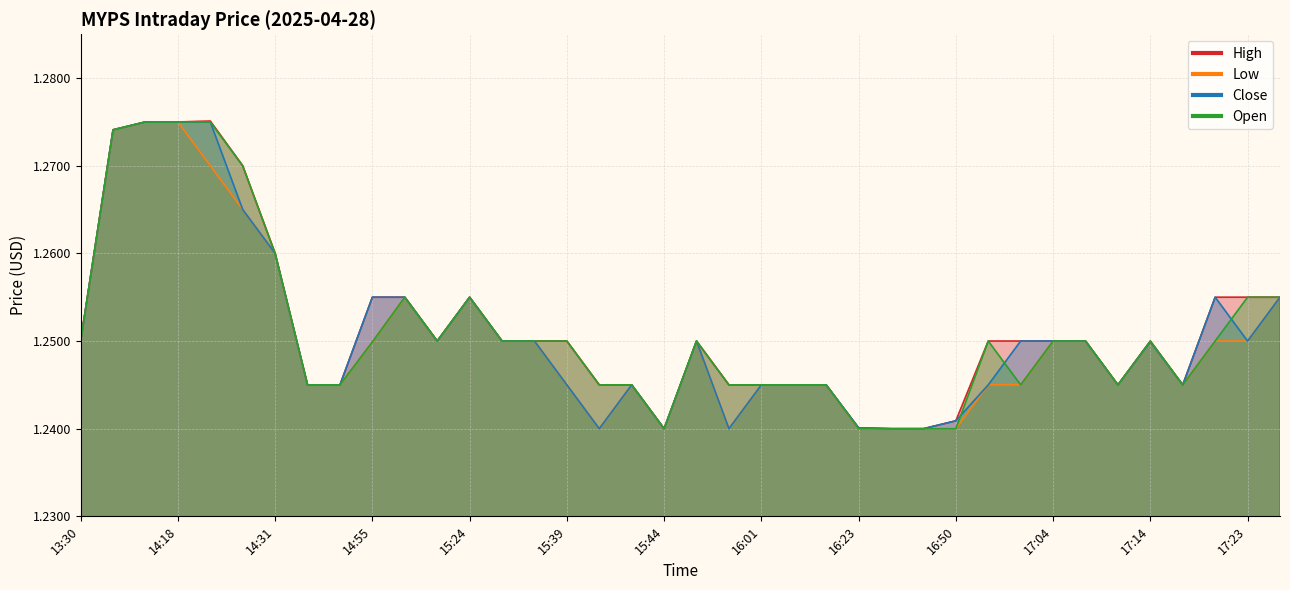

Reading left to right, list all the values displayed in this chart.

High: 13:30=1.2	14:00=1.3	14:02=1.3	14:18=1.3	14:22=1.3	14:23=1.3	14:31=1.3	14:41=1.2	14:51=1.2	14:55=1.3	15:07=1.3	15:12=1.2	15:24=1.3	15:29=1.2	15:34=1.2	15:39=1.2	15:40=1.2	15:43=1.2	15:44=1.2	15:59=1.2	16:00=1.2	16:01=1.2	16:05=1.2	16:10=1.2	16:23=1.2	16:29=1.2	16:37=1.2	16:50=1.2	16:57=1.2	16:58=1.2	17:04=1.2	17:07=1.2	17:13=1.2	17:14=1.2	17:15=1.2	17:21=1.3	17:23=1.3	17:25=1.3
Low: 13:30=1.2	14:00=1.3	14:02=1.3	14:18=1.3	14:22=1.3	14:23=1.3	14:31=1.3	14:41=1.2	14:51=1.2	14:55=1.2	15:07=1.3	15:12=1.2	15:24=1.3	15:29=1.2	15:34=1.2	15:39=1.2	15:40=1.2	15:43=1.2	15:44=1.2	15:59=1.2	16:00=1.2	16:01=1.2	16:05=1.2	16:10=1.2	16:23=1.2	16:29=1.2	16:37=1.2	16:50=1.2	16:57=1.2	16:58=1.2	17:04=1.2	17:07=1.2	17:13=1.2	17:14=1.2	17:15=1.2	17:21=1.2	17:23=1.2	17:25=1.3
Close: 13:30=1.2	14:00=1.3	14:02=1.3	14:18=1.3	14:22=1.3	14:23=1.3	14:31=1.3	14:41=1.2	14:51=1.2	14:55=1.3	15:07=1.3	15:12=1.2	15:24=1.3	15:29=1.2	15:34=1.2	15:39=1.2	15:40=1.2	15:43=1.2	15:44=1.2	15:59=1.2	16:00=1.2	16:01=1.2	16:05=1.2	16:10=1.2	16:23=1.2	16:29=1.2	16:37=1.2	16:50=1.2	16:57=1.2	16:58=1.2	17:04=1.2	17:07=1.2	17:13=1.2	17:14=1.2	17:15=1.2	17:21=1.3	17:23=1.2	17:25=1.3
Open: 13:30=1.2	14:00=1.3	14:02=1.3	14:18=1.3	14:22=1.3	14:23=1.3	14:31=1.3	14:41=1.2	14:51=1.2	14:55=1.2	15:07=1.3	15:12=1.2	15:24=1.3	15:29=1.2	15:34=1.2	15:39=1.2	15:40=1.2	15:43=1.2	15:44=1.2	15:59=1.2	16:00=1.2	16:01=1.2	16:05=1.2	16:10=1.2	16:23=1.2	16:29=1.2	16:37=1.2	16:50=1.2	16:57=1.2	16:58=1.2	17:04=1.2	17:07=1.2	17:13=1.2	17:14=1.2	17:15=1.2	17:21=1.2	17:23=1.3	17:25=1.3